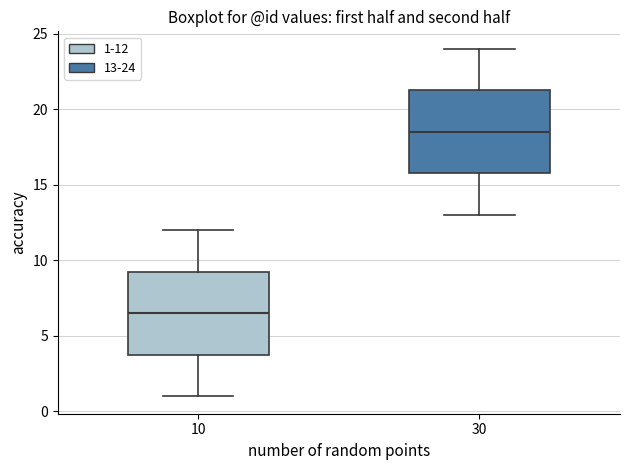

Which box's median line is the lowest?

10